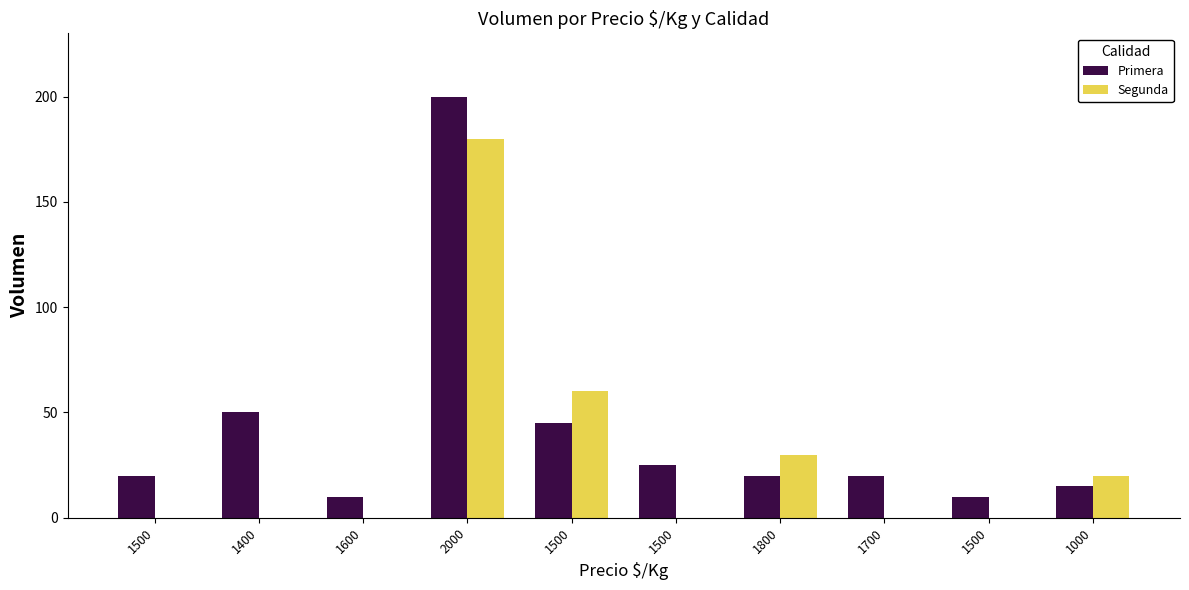

How many data points does each series have?

10